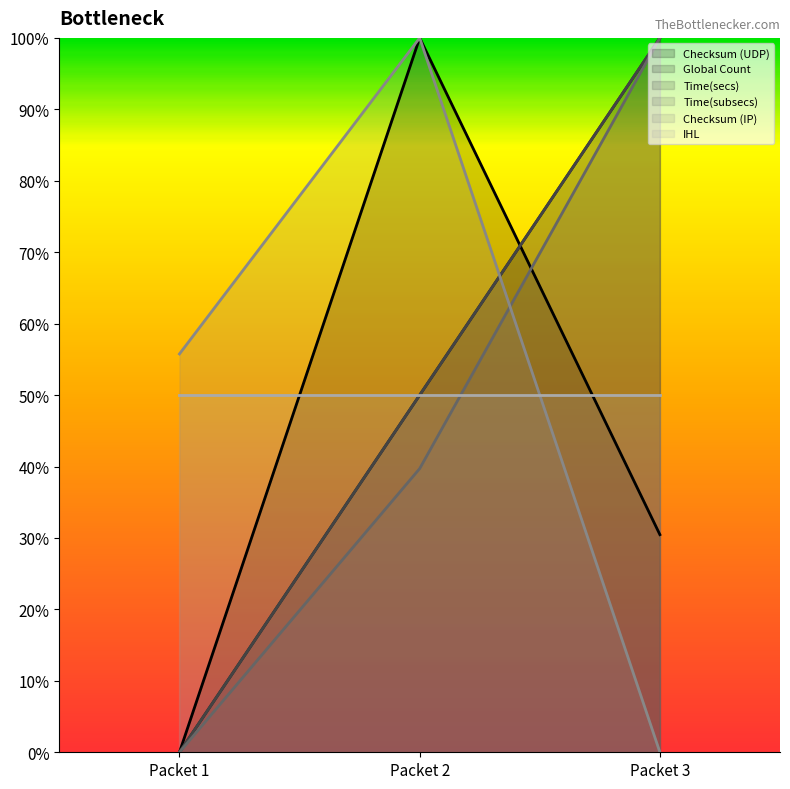

Which has a higher value, Packet 1 or Packet 2?

Packet 2